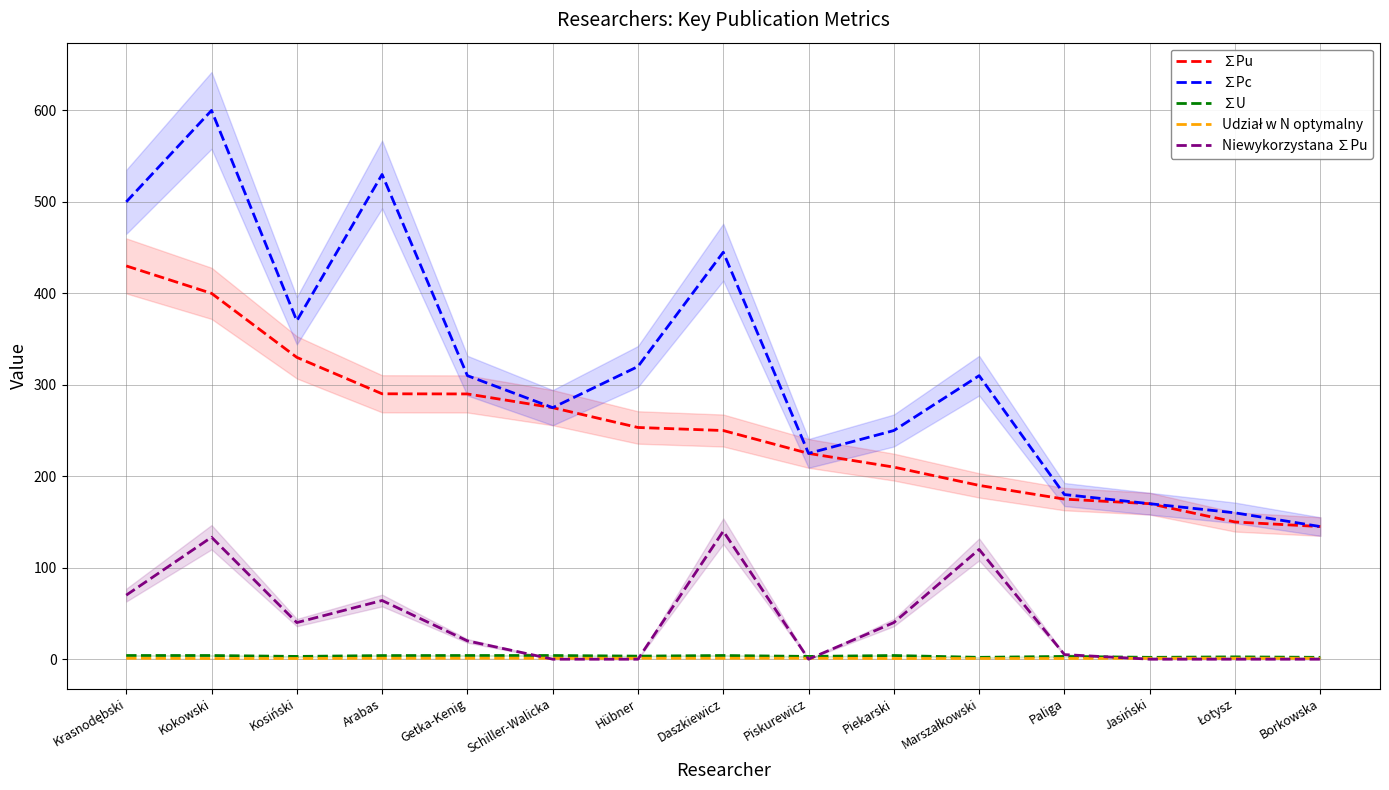

Which label corresponds to the largest value in the chart?

Kokowski